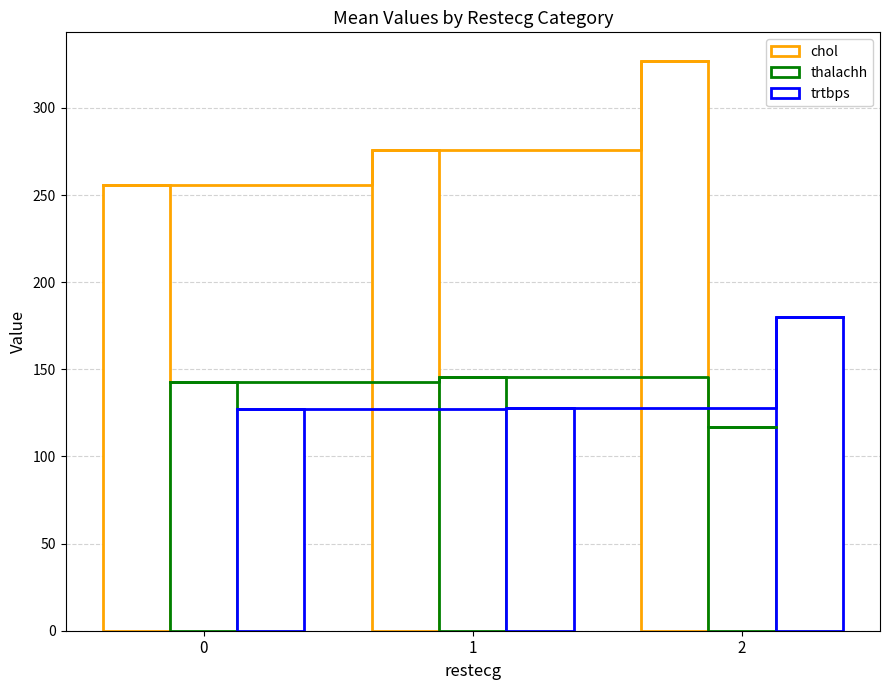

Are the bars horizontal?

No